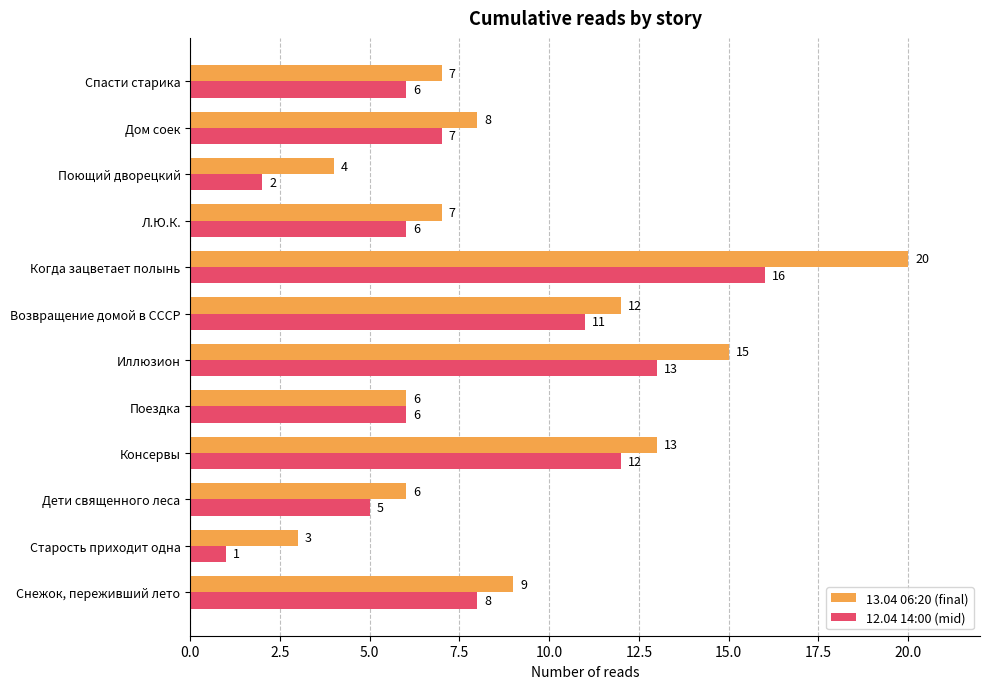

Between Иллюзион and Когда зацветает полынь, which series saw the biggest shift?

13.04 06:20 (final)